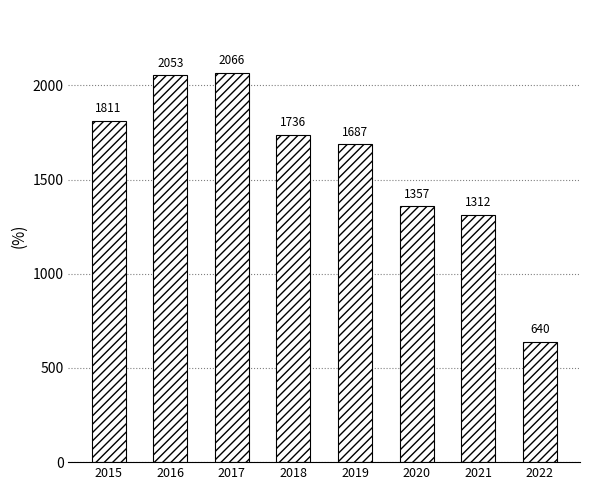

Reading left to right, transcribe all the data shown in this chart.

2015=1811	2016=2053	2017=2066	2018=1736	2019=1687	2020=1357	2021=1312	2022=640